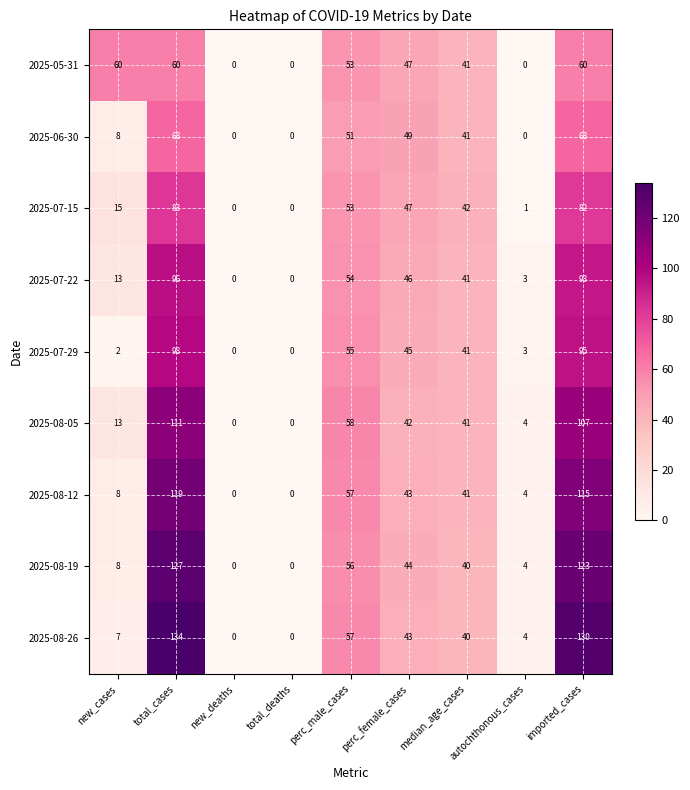

How many data points does each series have?

9